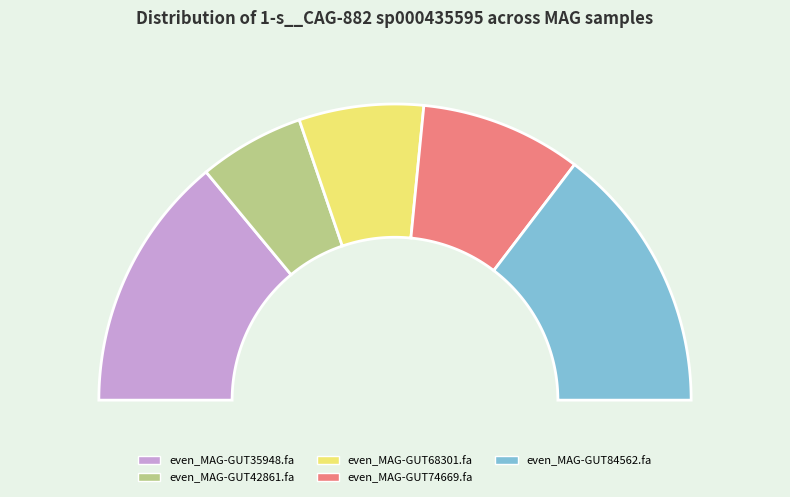

How many slices are in this pie chart?

5